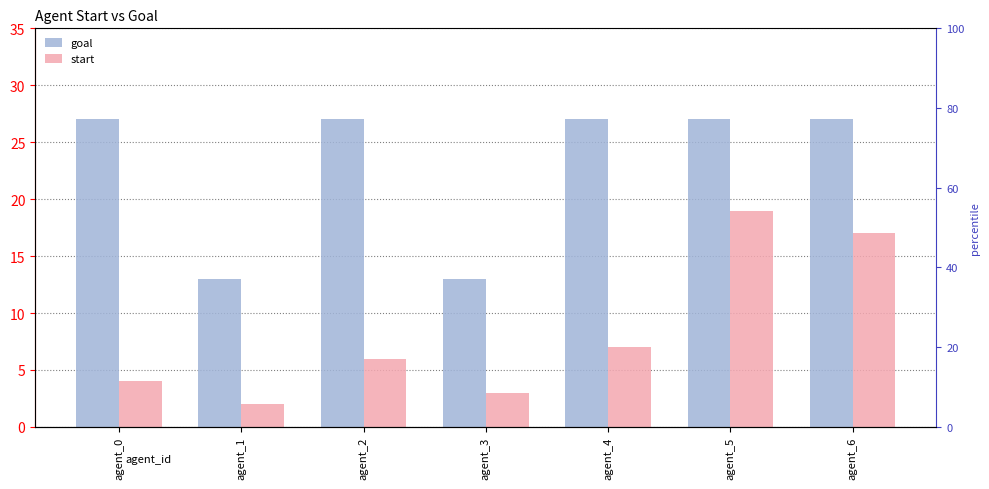

How many data points in goal are less than 27?

2